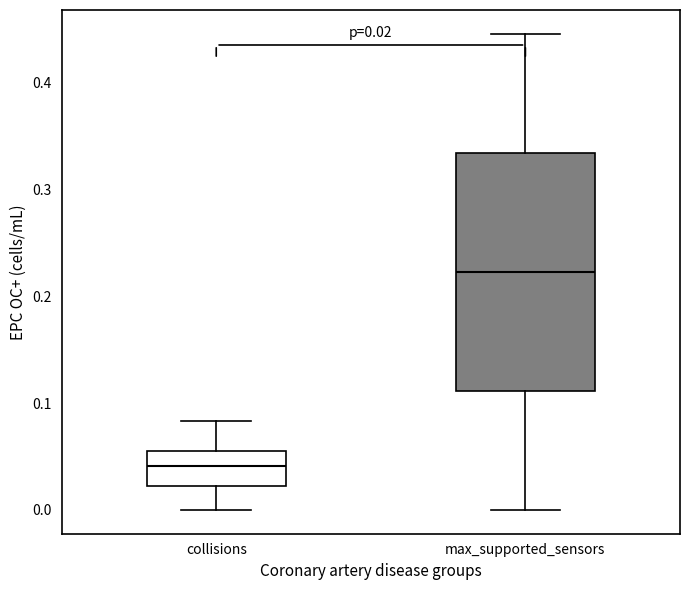

Comparing the boxes themselves (not the whiskers), which one is the tallest?

max_supported_sensors